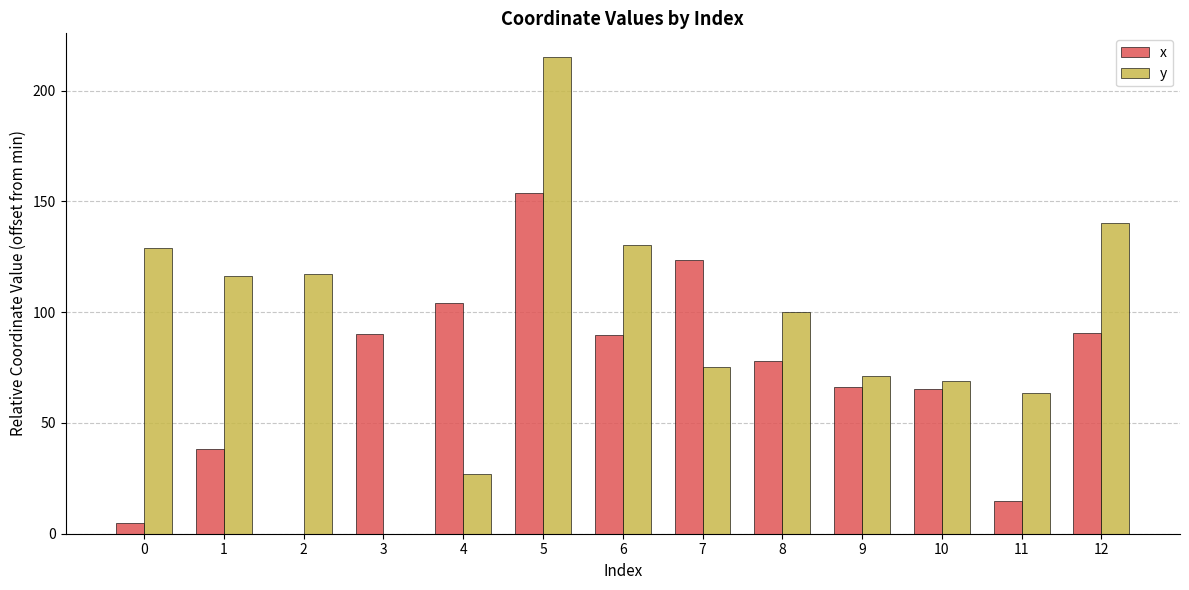

Which series changed the most between 5 and 8?

y